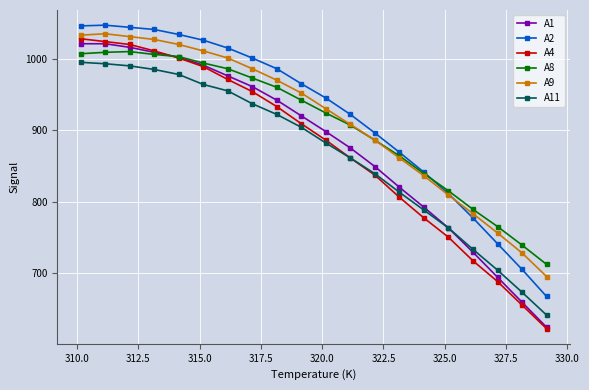

What is the highest value of the A11 series?

995